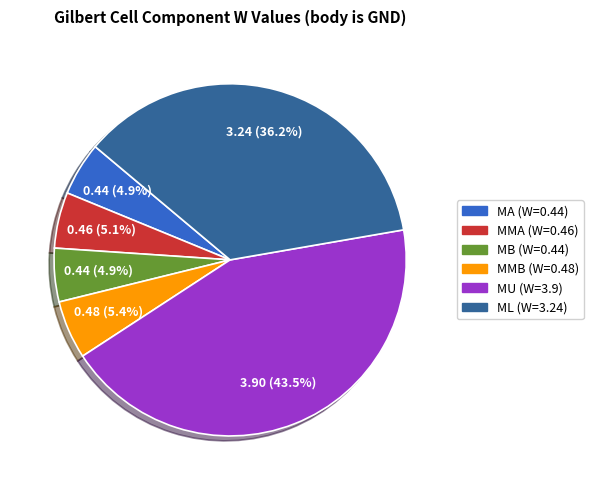

To the nearest percent, what is the difference between the largest and smallest slice percentages?

39%